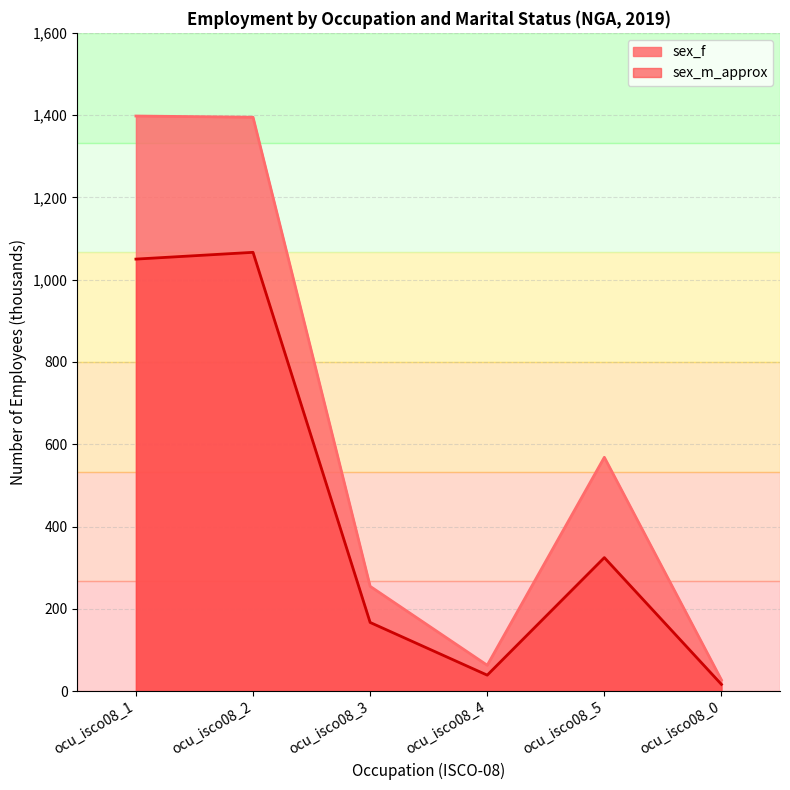

At which category does sex_f reach its first local peak?

ocu_isco08_5